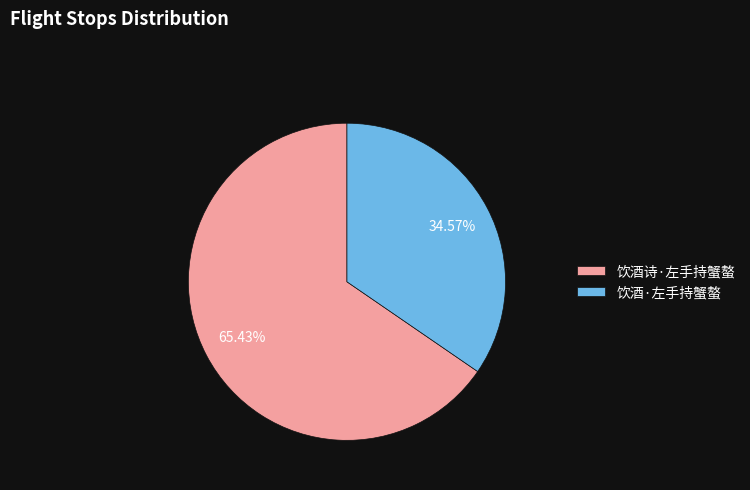

To the nearest percent, what is the difference between the 饮酒·左手持蟹螯 and 饮酒诗·左手持蟹螯 slice percentages?

31%